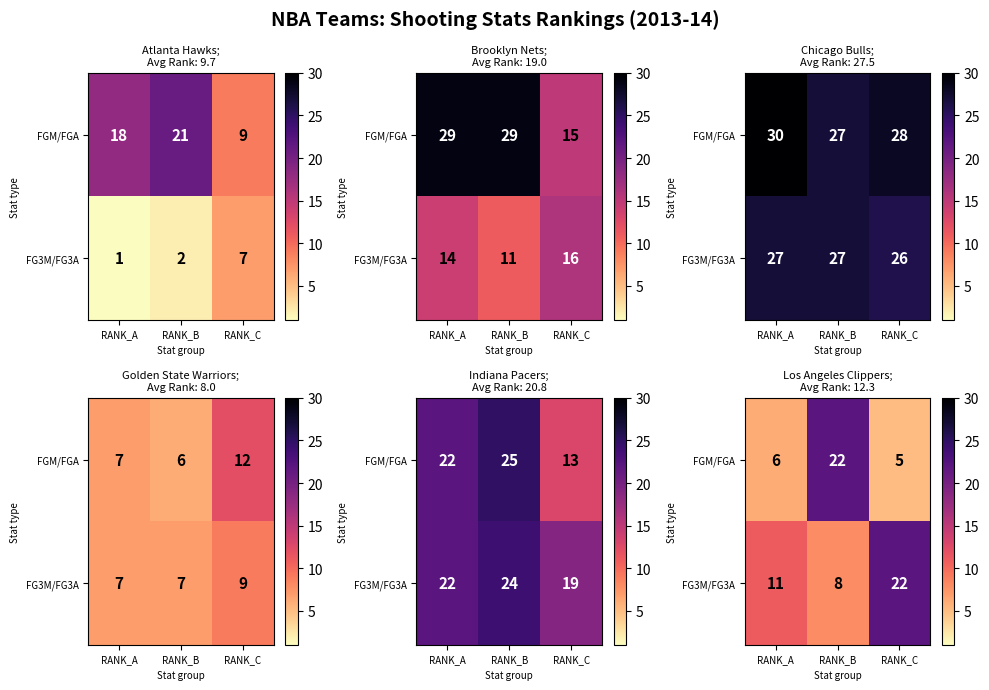

What is the sum of all FG3M/FG3A values?

41